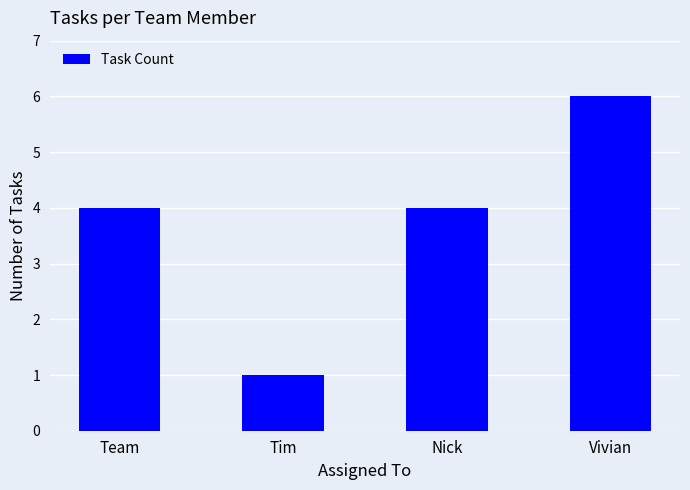

What is the label of the 4th bar from the right?

Team